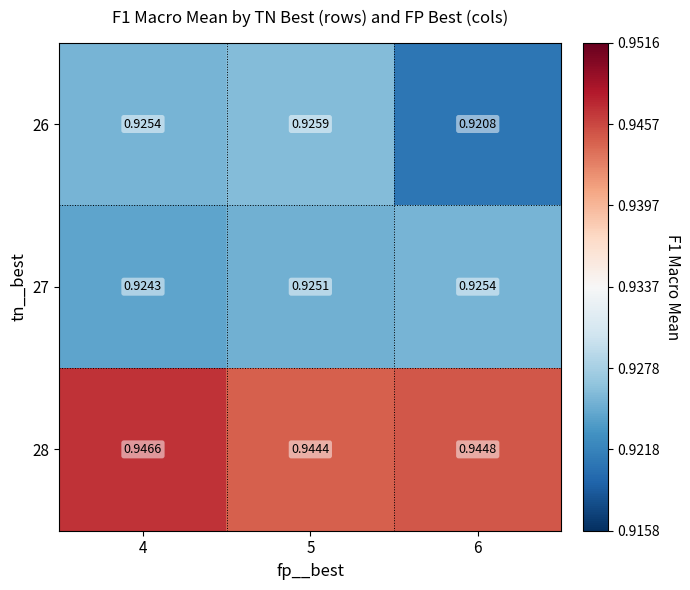

Is the value of 26 at 4 greater than the value of 28 at 6?

No